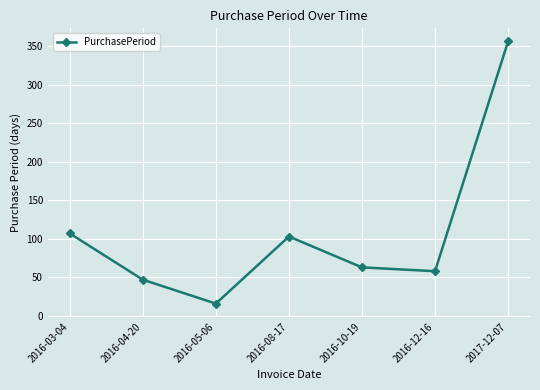

Reading left to right, what are all the values shown in this chart?

2016-03-04=107	2016-04-20=47	2016-05-06=16	2016-08-17=103	2016-10-19=63	2016-12-16=58	2017-12-07=356